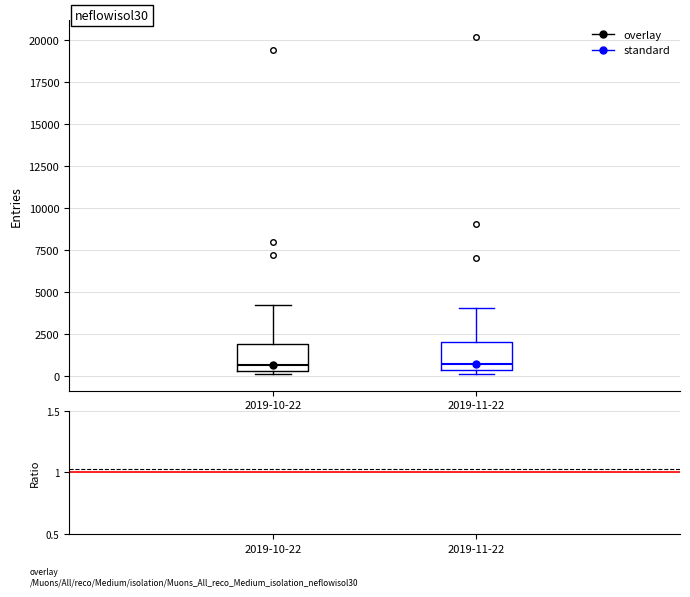

Reading left to right, read every box against the y-axis: the position of its median line, the range the box covers, and the ends of its whiskers. The values are not printed on the chart, so give them approximately, as read against the axis.

2019-10-22: median 500 (just above the box's lower edge), box 500 to 2000, whiskers 0 to 4000
2019-11-22: median 500 (just above the box's lower edge), box 500 to 2000, whiskers 0 to 4000